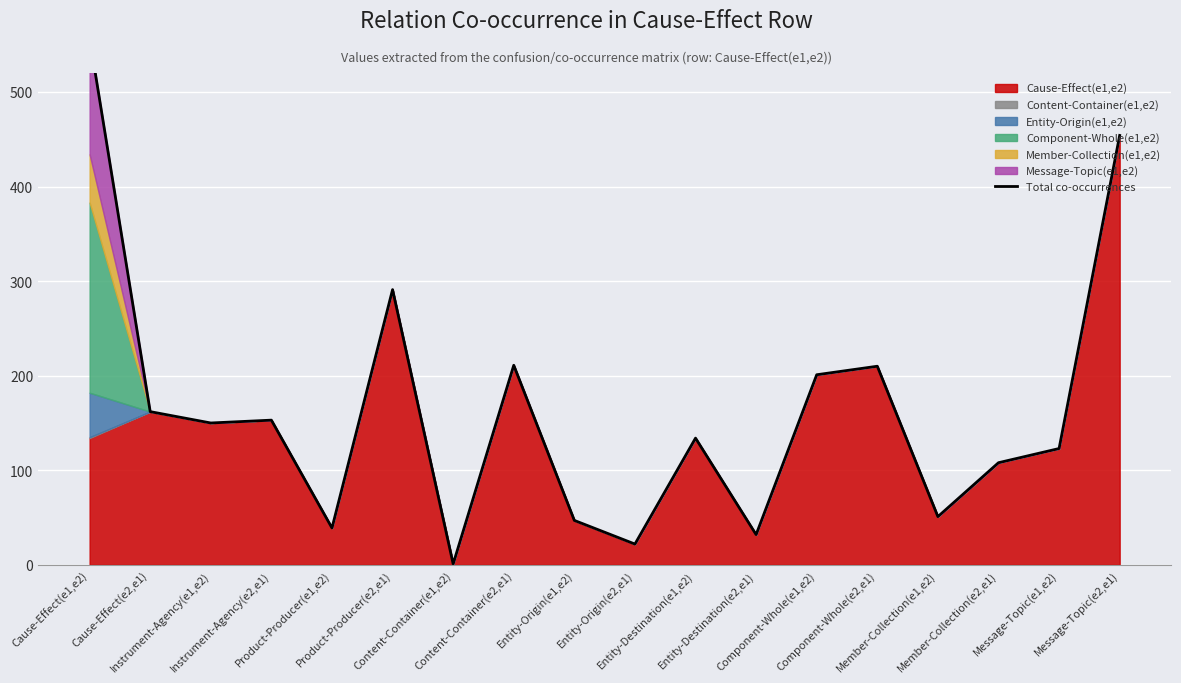

How many data points are less than 150?

9